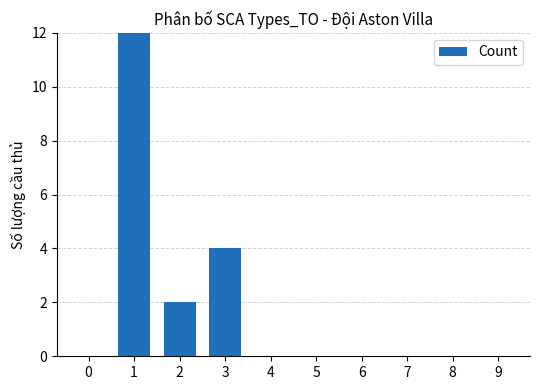

Count the number of data series in this chart.

1